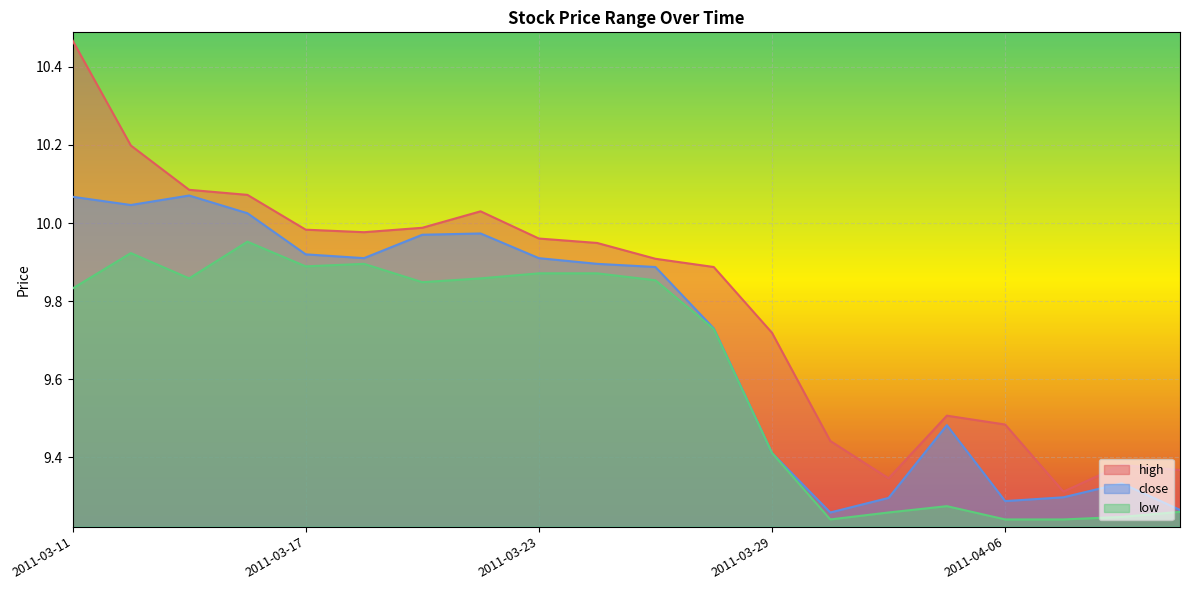

Rank the series by their average value, from lowest to highest.

low, close, high